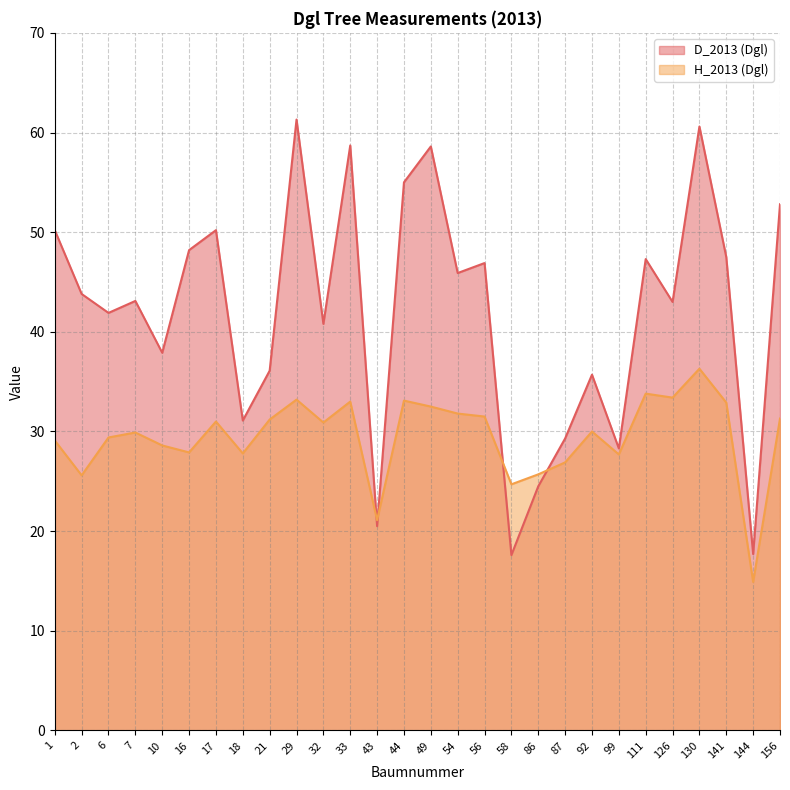

What is the value of the D_2013 (Dgl) point at the 11th from the left?

40.8